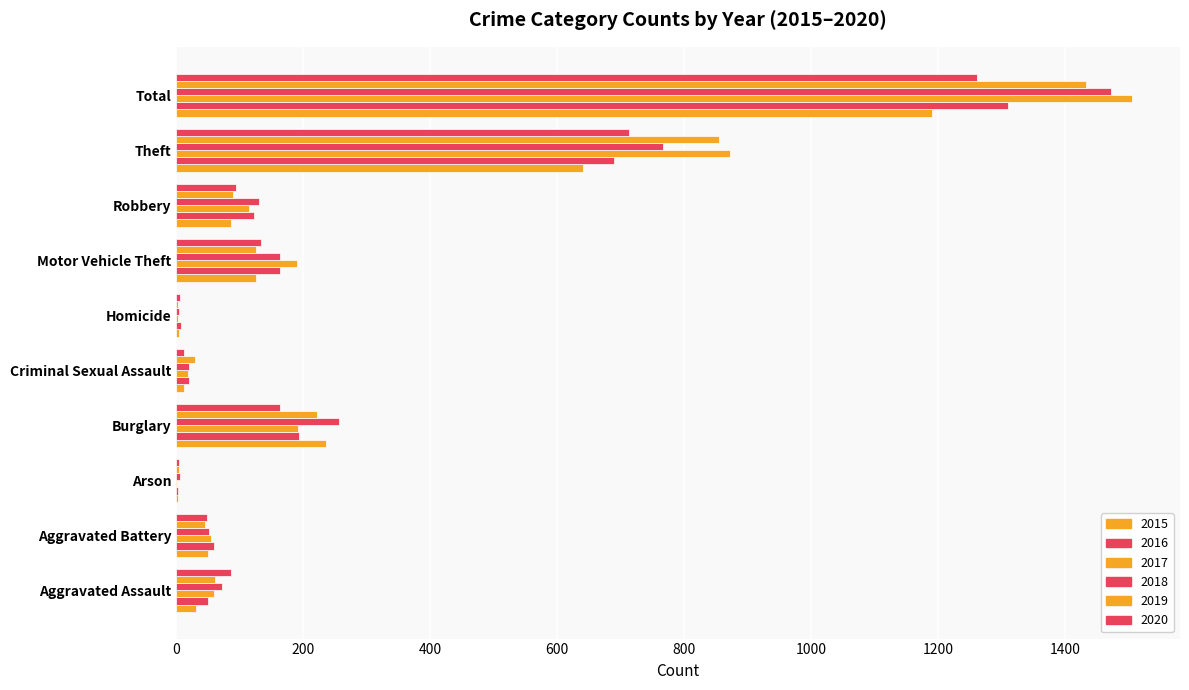

Between Arson and Total, which series saw the biggest shift?

2017